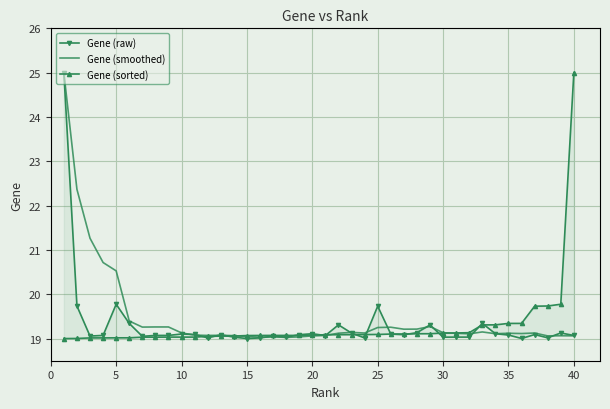

What is the maximum value for Gene (smoothed)?

25.0